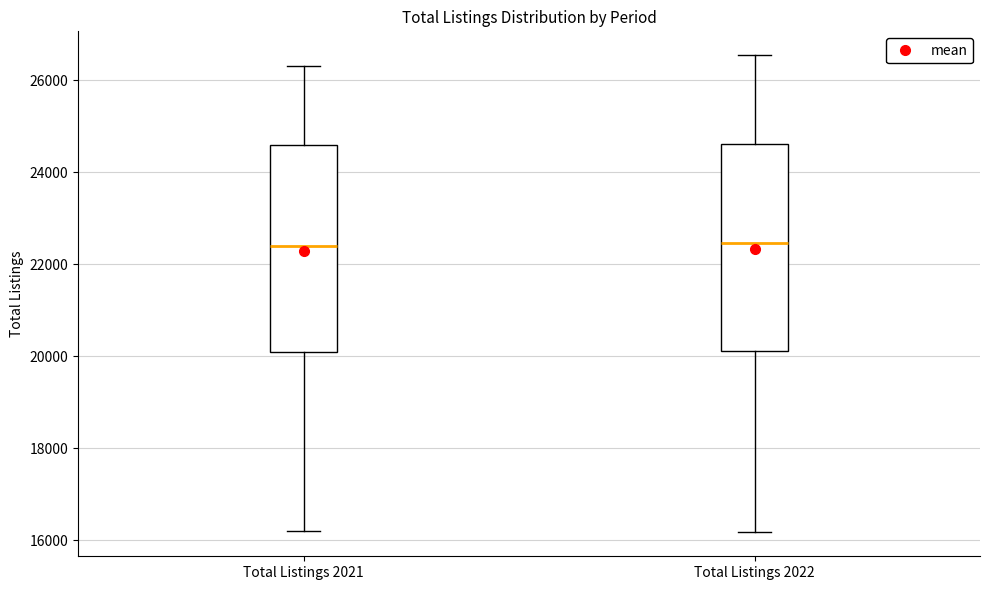

Reading left to right, read every box against the y-axis: the position of its median line, the range the box covers, and the ends of its whiskers. The values are not printed on the chart, so give them approximately, as read against the axis.

Total Listings 2021: median 22400, box 20200 to 24600, whiskers 16200 to 26400
Total Listings 2022: median 22400, box 20200 to 24600, whiskers 16200 to 26600